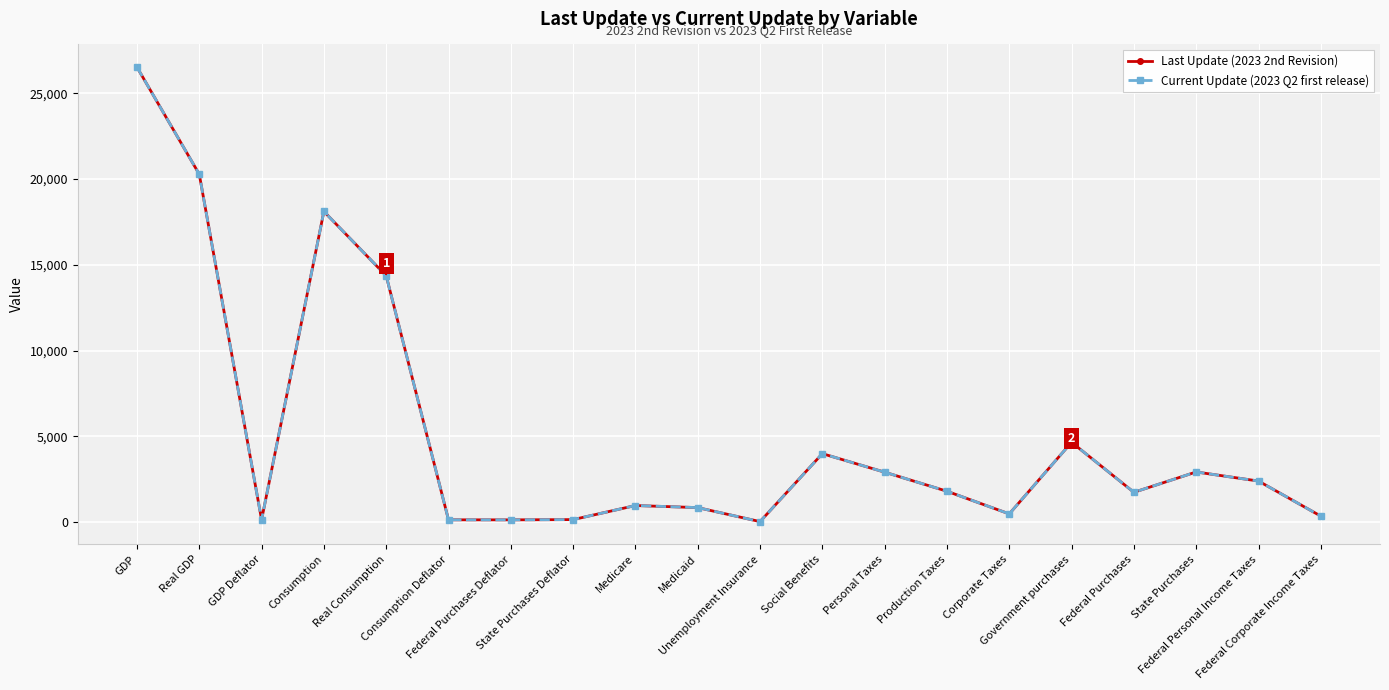

Read the Current Update (2023 Q2 first release) value at GDP.

26529.8